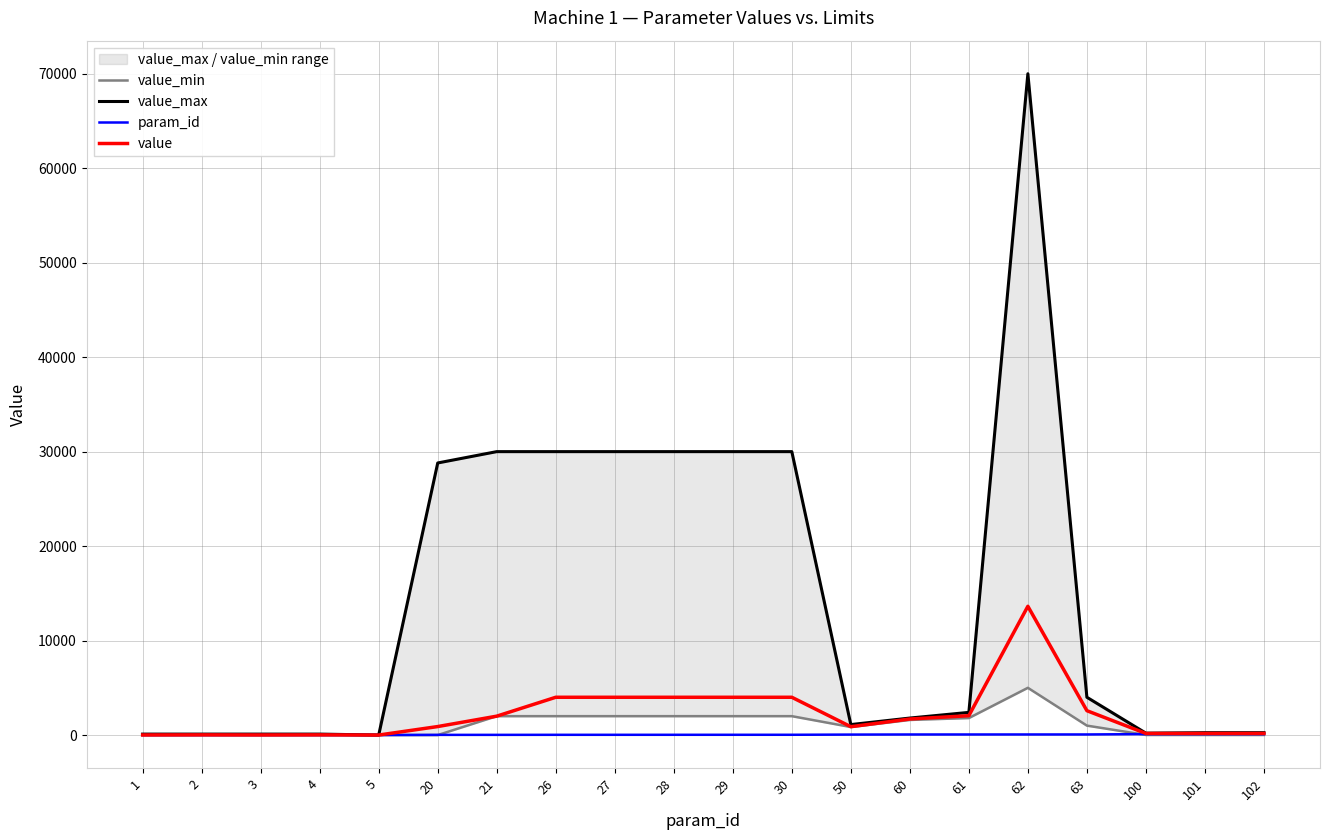

True or false: value_min and value cross at least once.

False